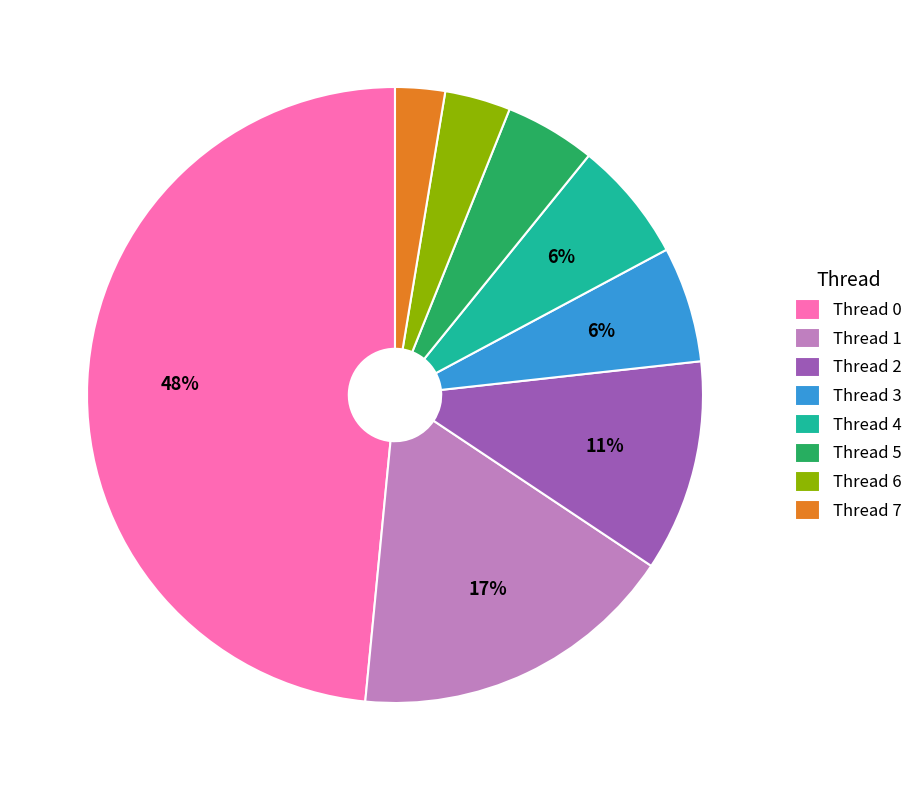

To the nearest percent, what percentage of the pie is Thread 0?

48%